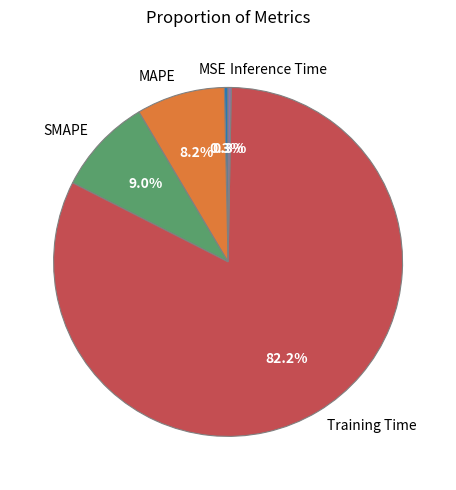

Does any single category account for the majority?

Yes